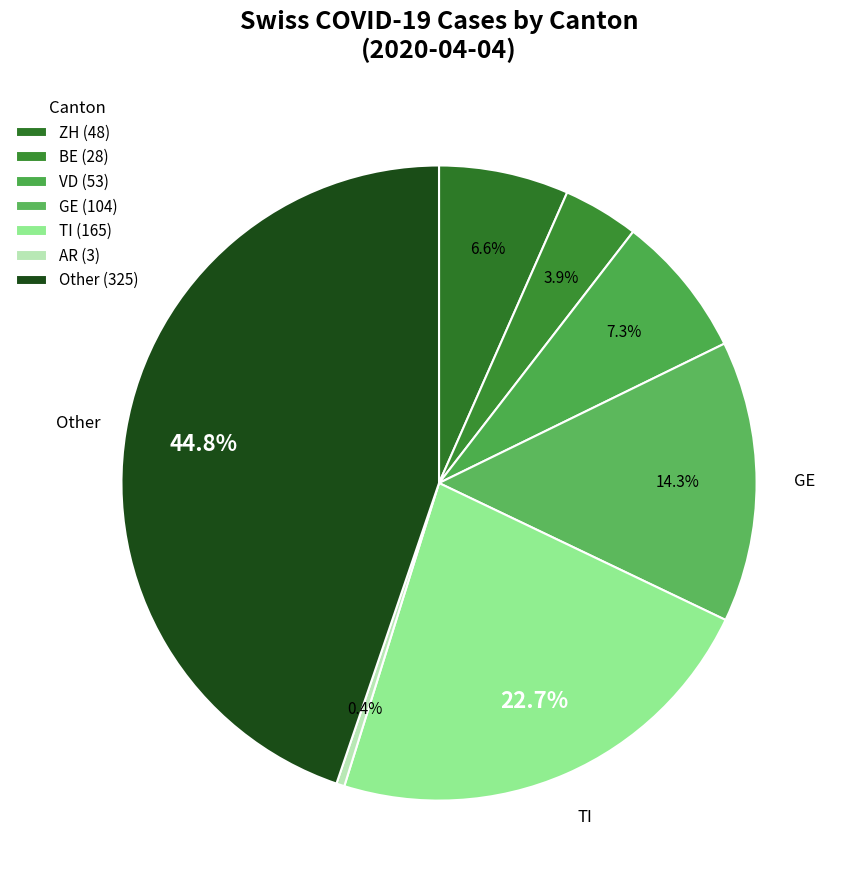

Count the number of slices in the pie.

7